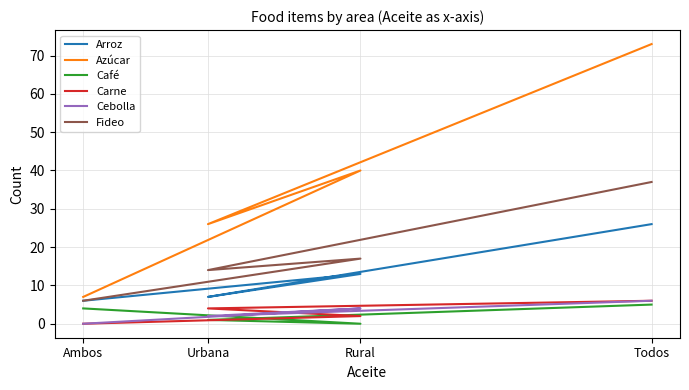

What is the average value of the Carne series?

3